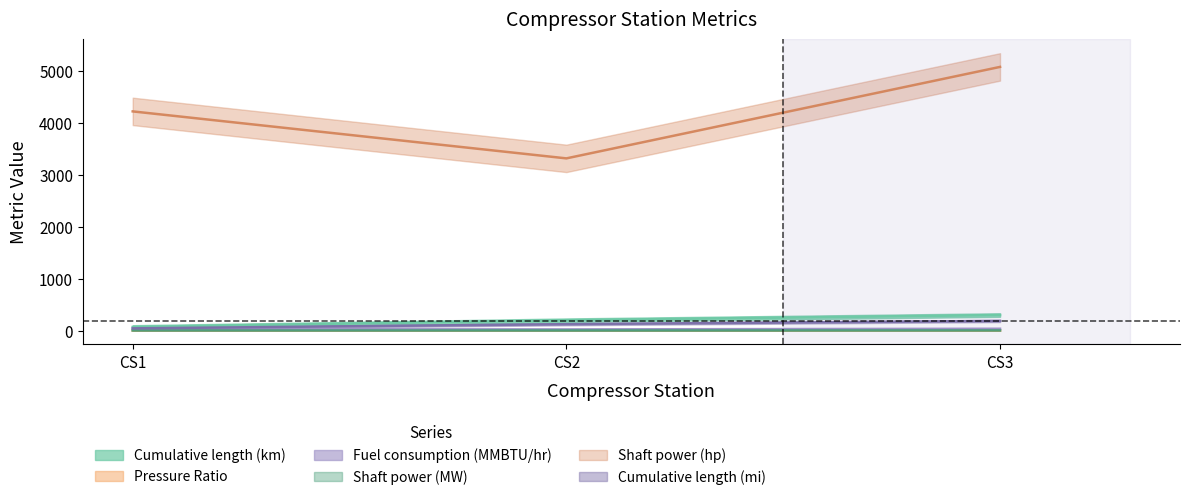

Which category has the highest value across all series?

CS3